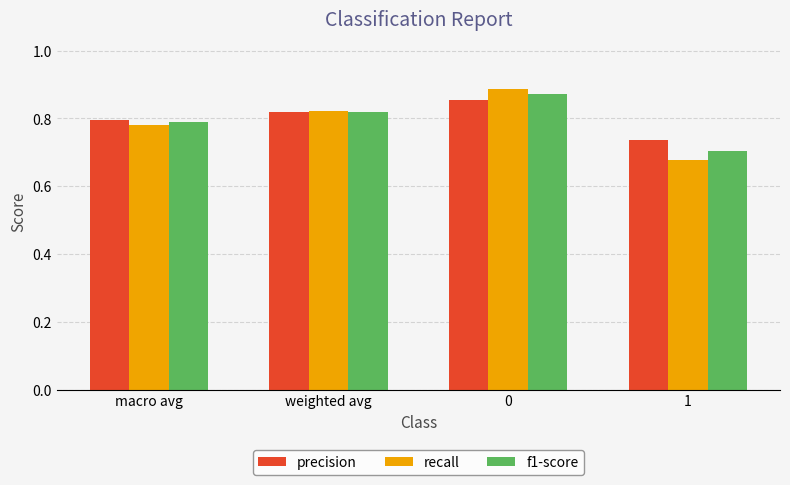

Is it true that recall equals 1.3 at weighted avg?

False